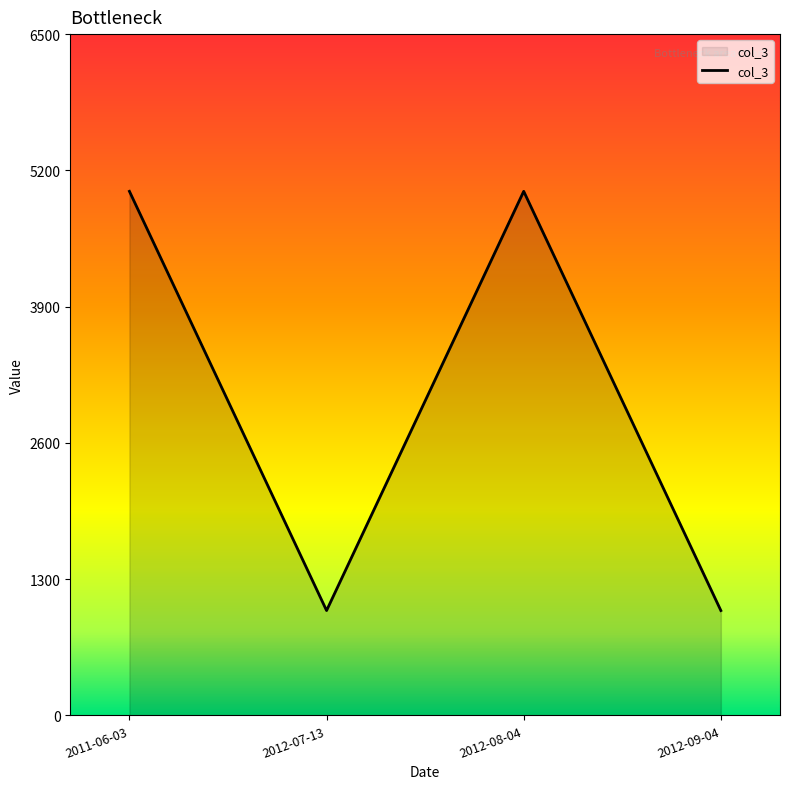

Count the values in the range 1000 to 5000.

4